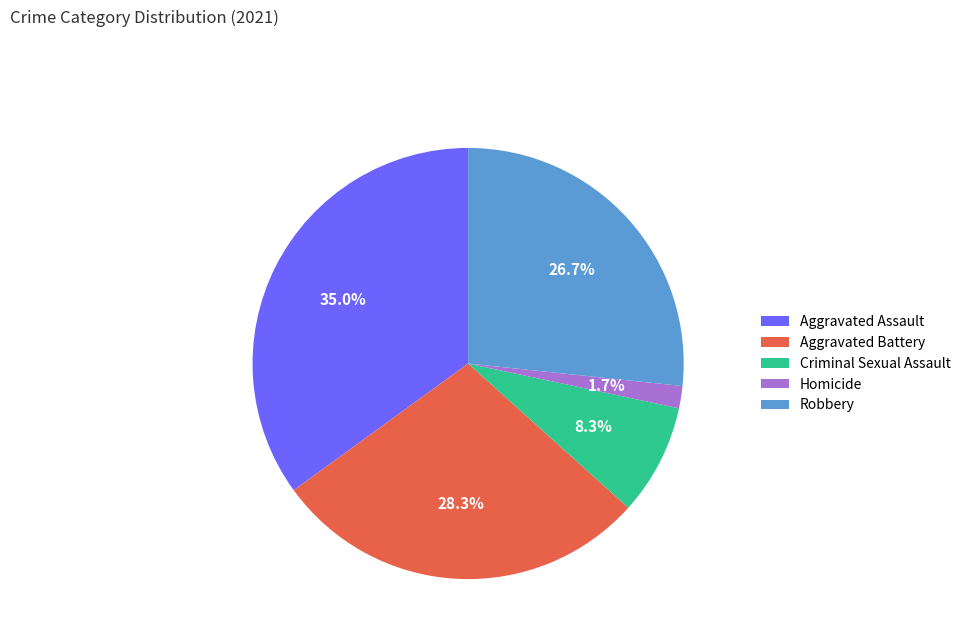

Rank the categories by value from highest to lowest.

Aggravated Assault, Aggravated Battery, Robbery, Criminal Sexual Assault, Homicide